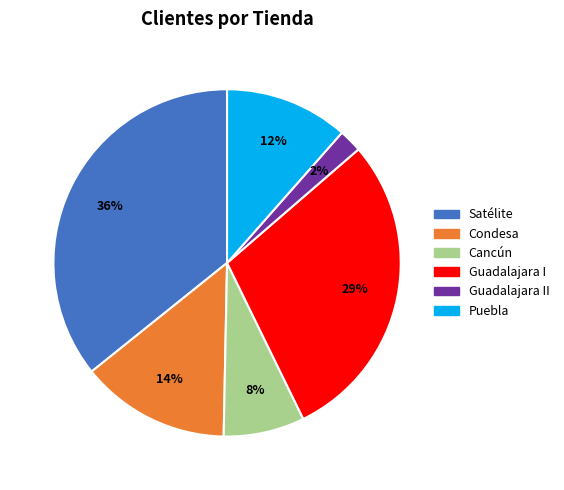

Is there a majority slice in this chart?

No